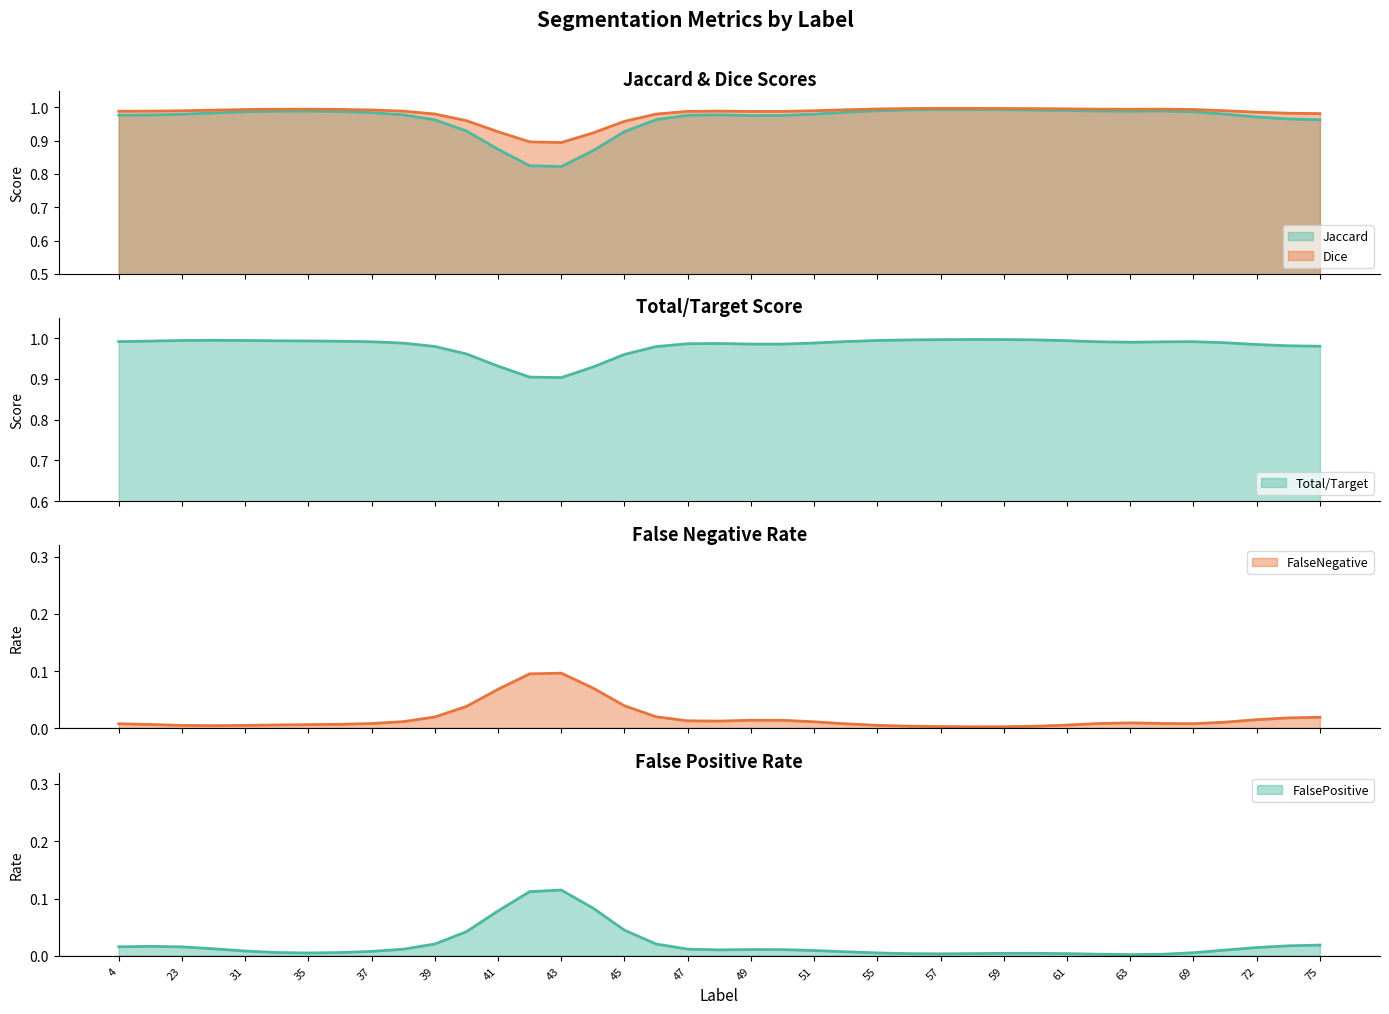

What is the greatest value displayed?

1.0